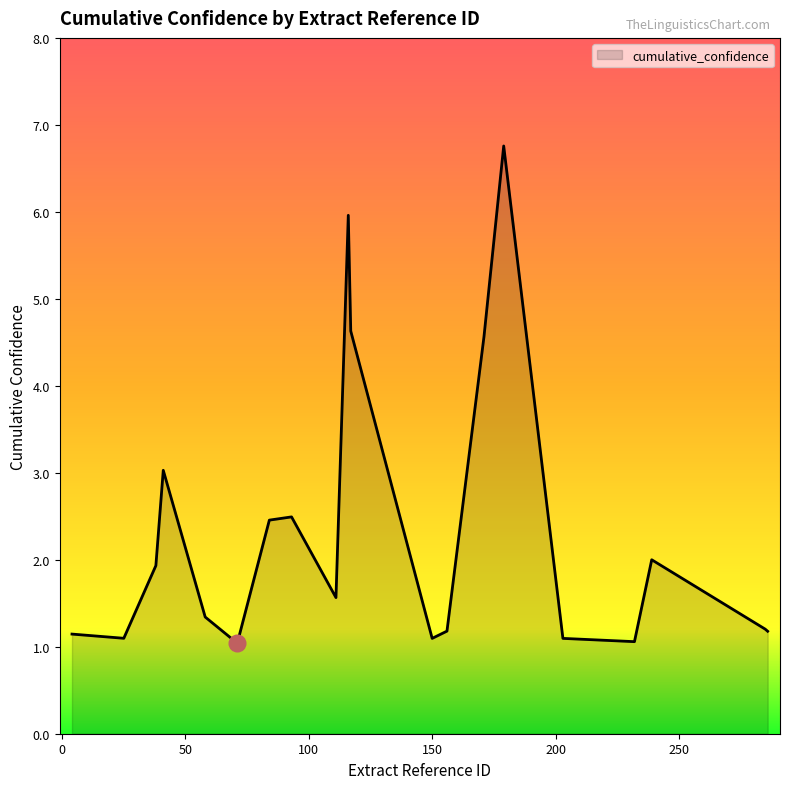

What is the difference between the maximum and minimum values?

5.7